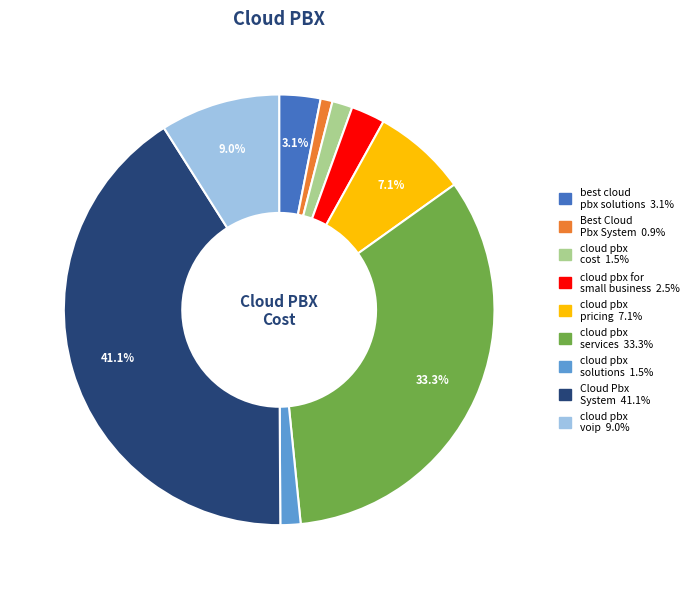

Do best cloud pbx solutions and cloud pbx solutions together represent more than half of the pie?

No